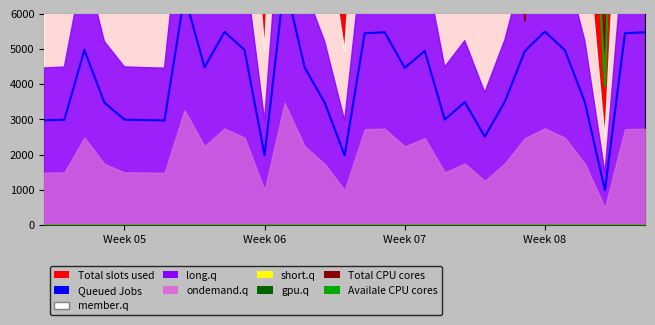

How many values in the Total CPU cores series exceed 17520?

16